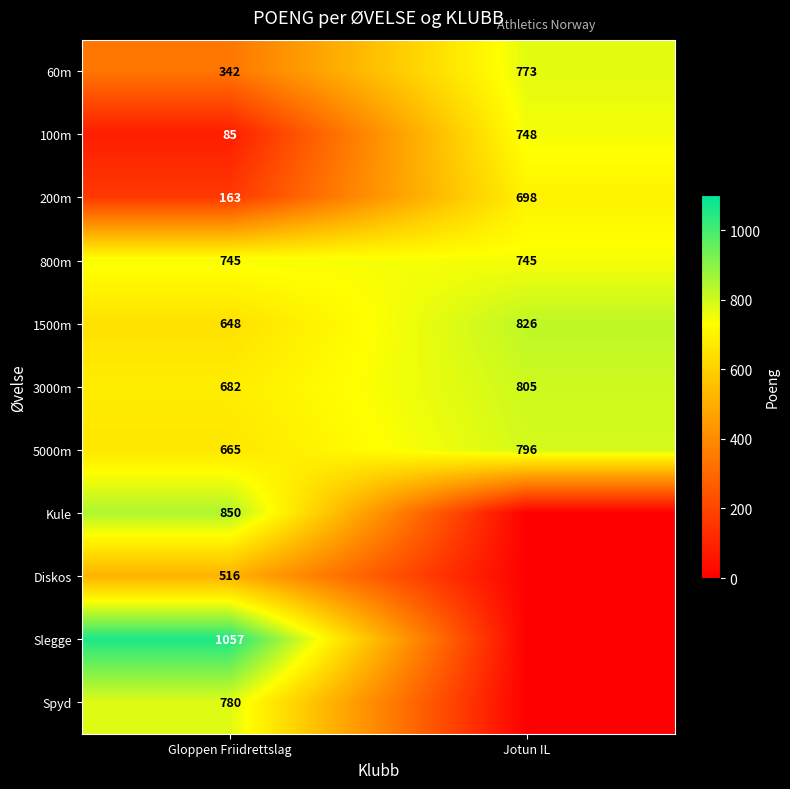

Between Gloppen Friidrettslag and Jotun IL, which is larger?

Jotun IL